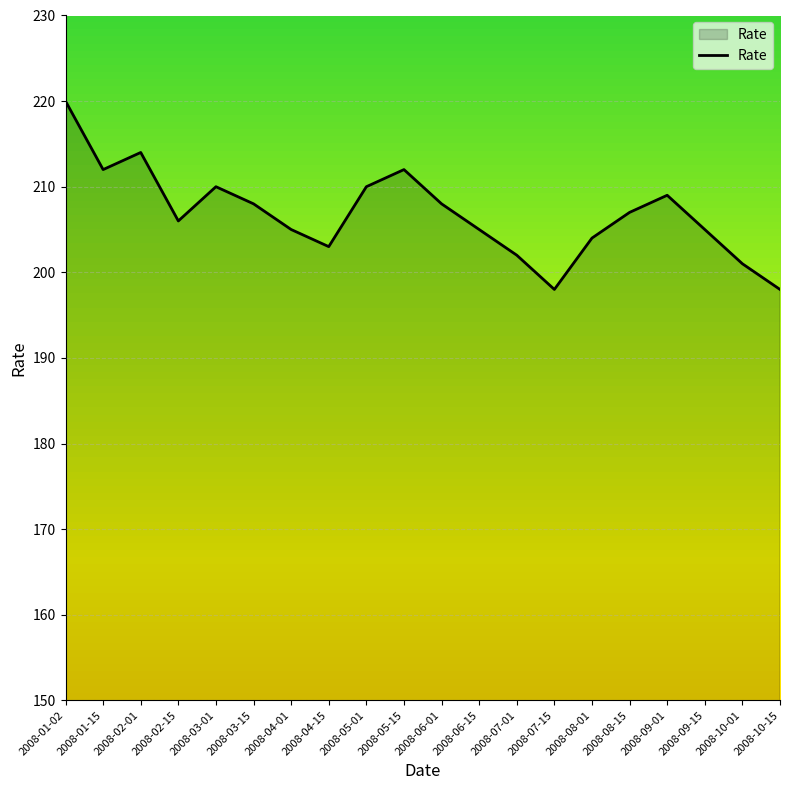

What is the difference between the maximum and minimum values?

22